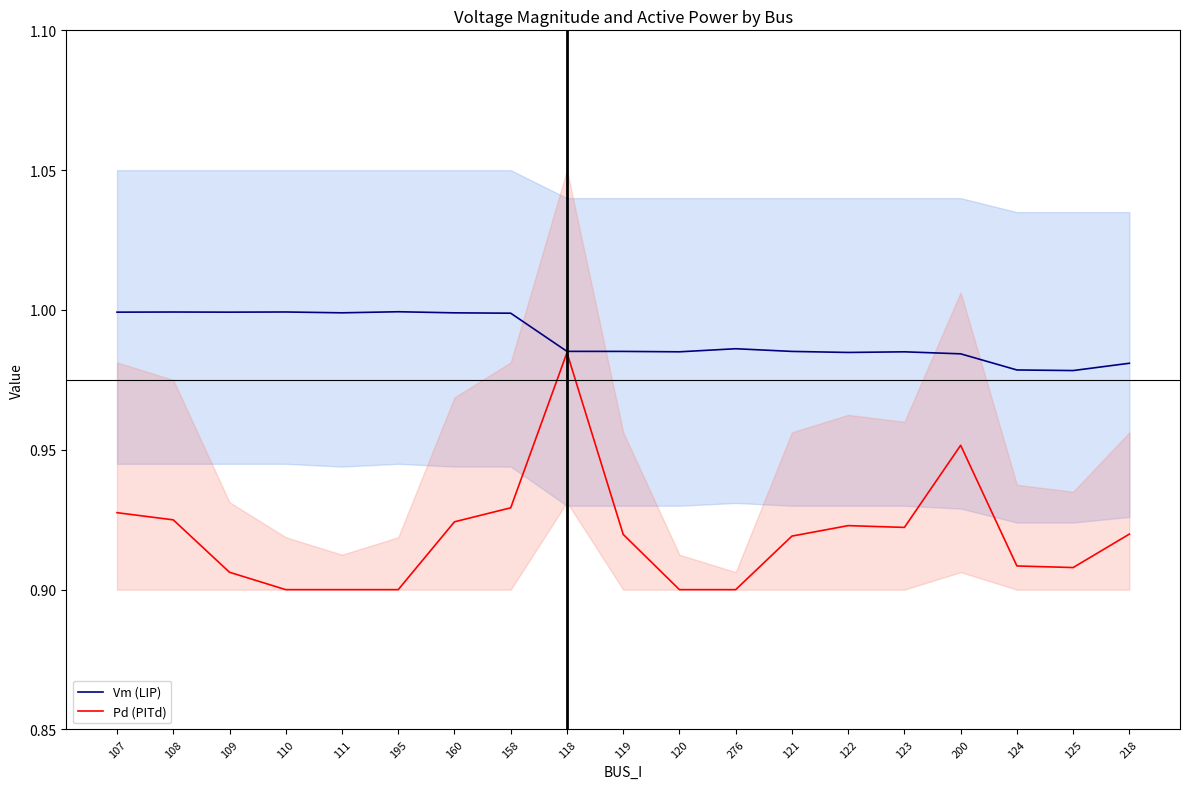

Reading left to right, list all the values displayed in this chart.

Vm (LIP): 1.0	1.0	1.0	1.0	1.0	1.0	1.0	1.0	1.0	1.0	1.0	1.0	1.0	1.0	1.0	1.0	1.0	1.0	1.0
Pd (PITd): 0.9	0.9	0.9	0.9	0.9	0.9	0.9	0.9	1.0	0.9	0.9	0.9	0.9	0.9	0.9	1.0	0.9	0.9	0.9